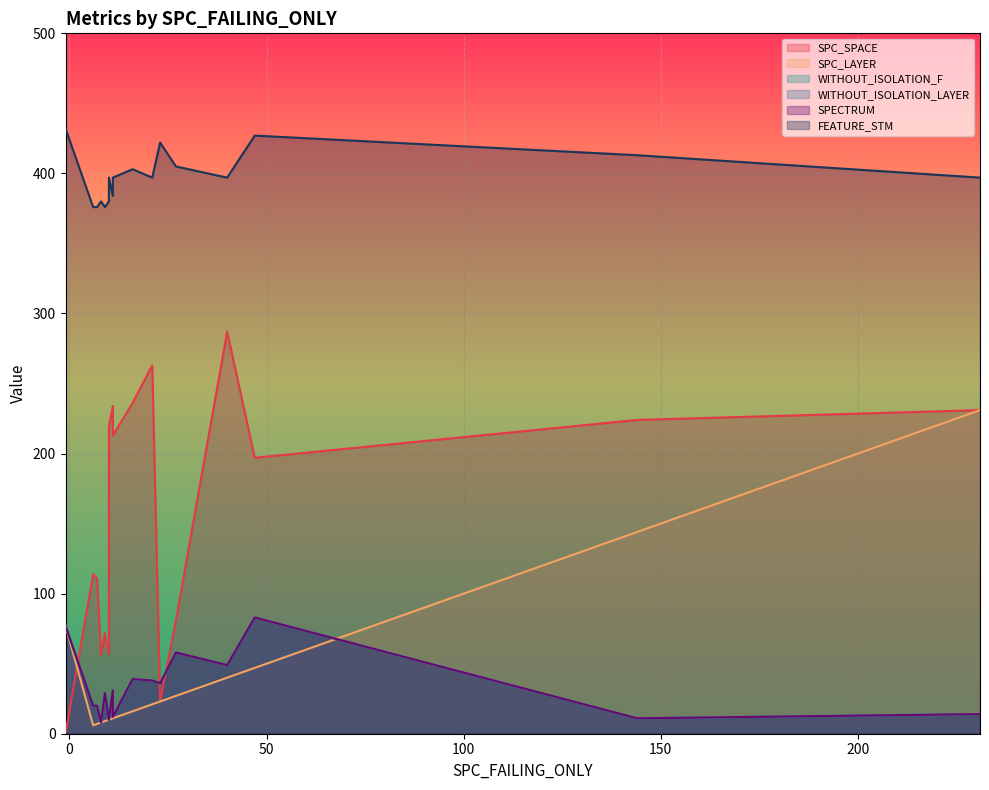

List the series in order of their peak value, lowest first.

WITHOUT_ISOLATION_F, WITHOUT_ISOLATION_LAYER, SPECTRUM, SPC_LAYER, SPC_SPACE, FEATURE_STM